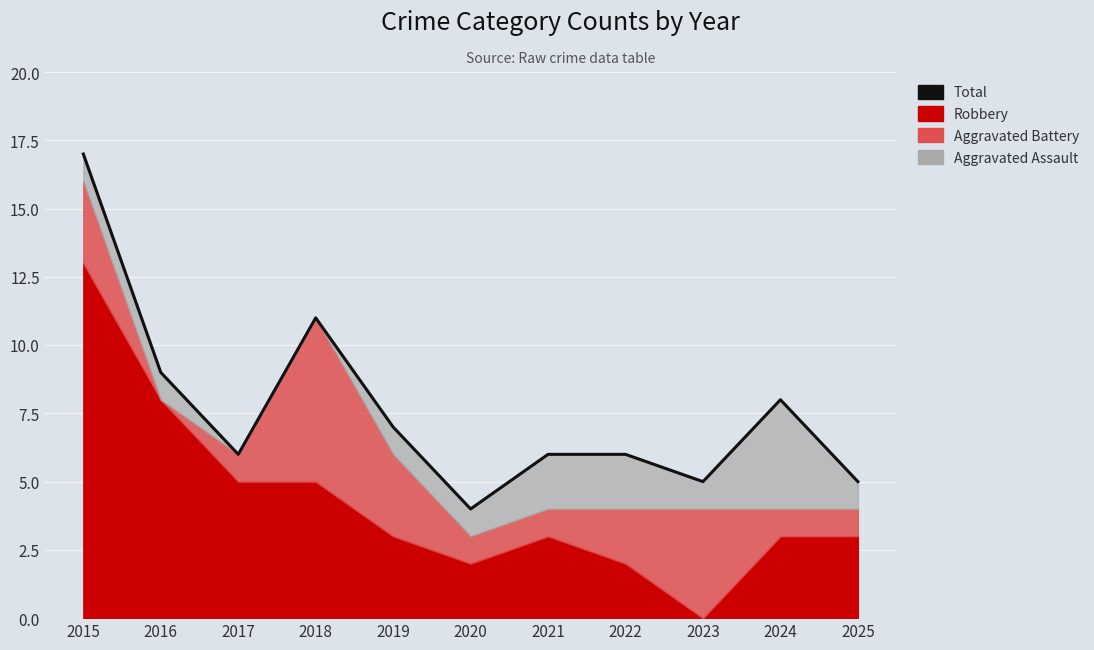

True or false: the data has more than 0 interior local peaks.

True